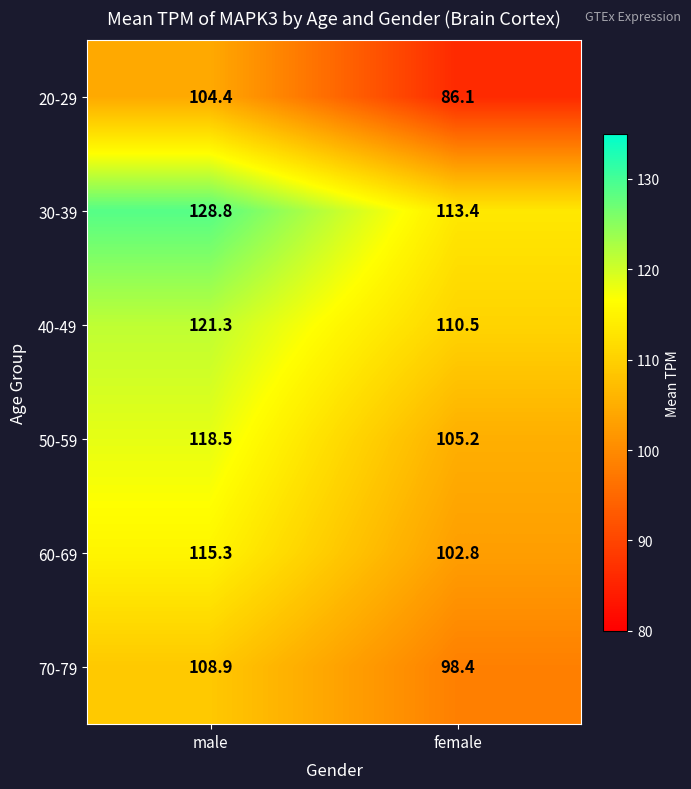

How many series are shown in this chart?

6